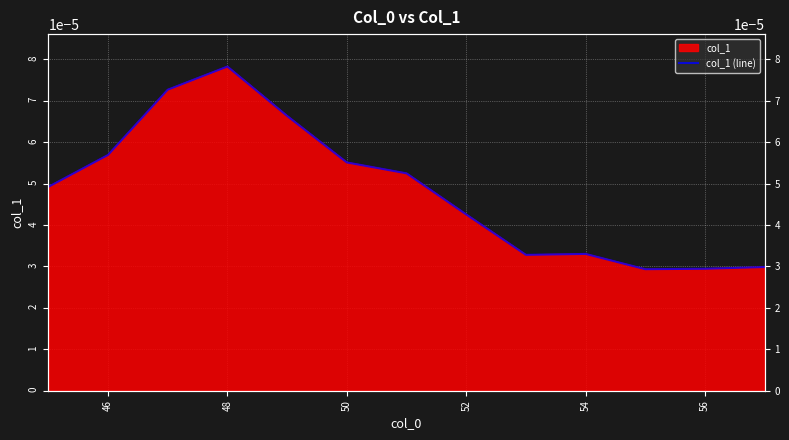

How many lines are shown in the chart?

1